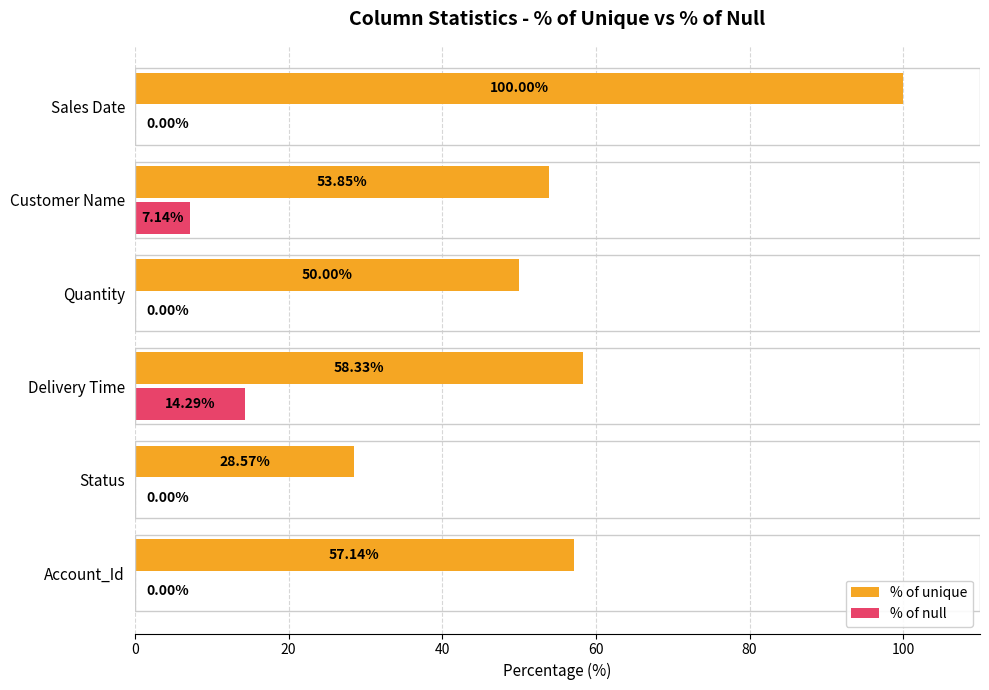

What is the maximum value for % of null?

14.3